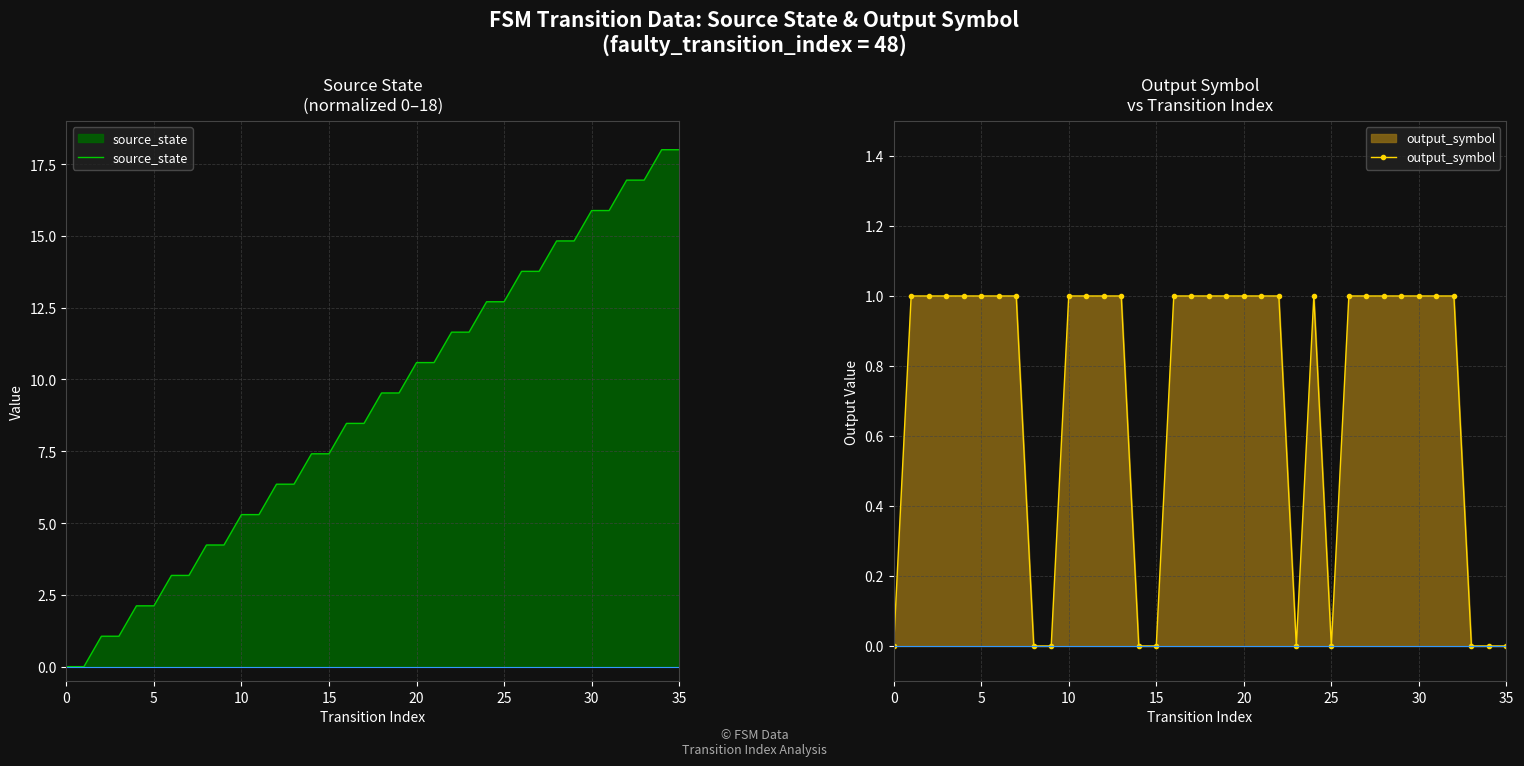

List the series in order of their peak value, highest first.

source_state, output_symbol